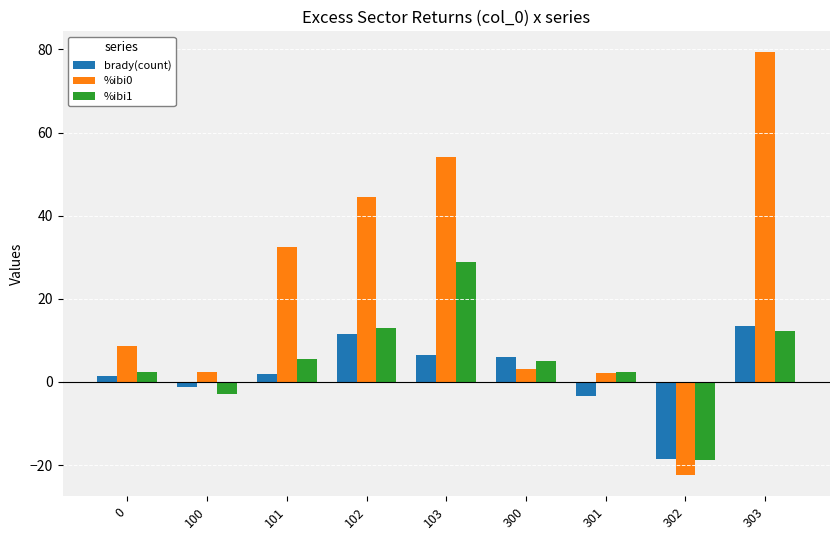

How many negative values does the brady(count) series have?

3